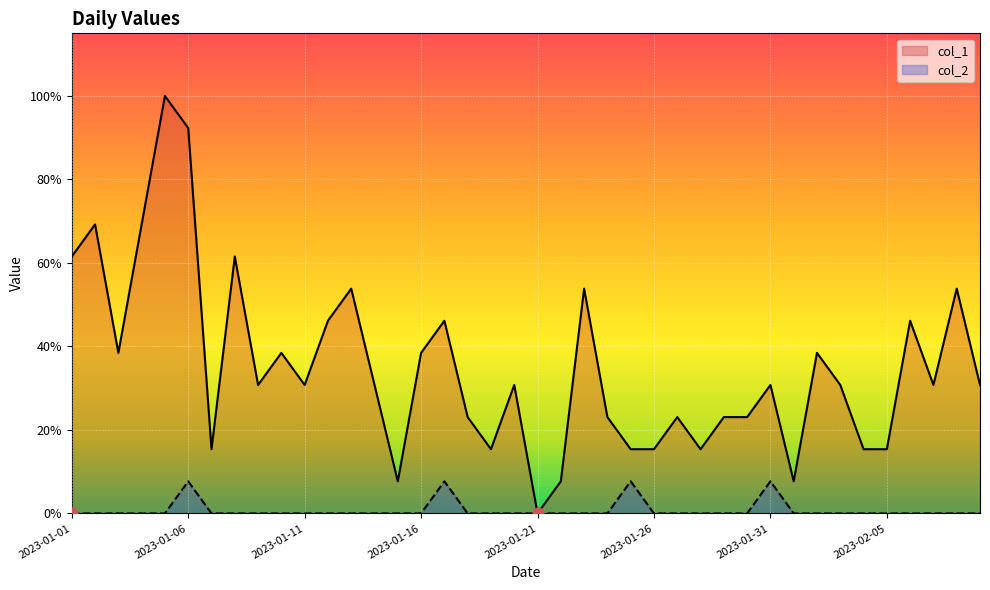

Which series has the largest Y range (max minus min)?

col_1